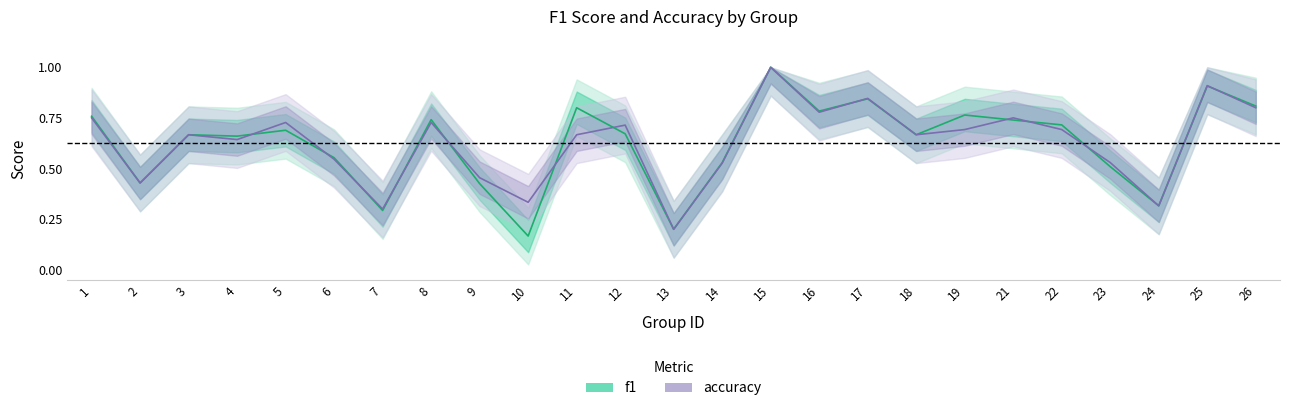

Is the value of accuracy at 11 greater than the value of f1 at 22?

No